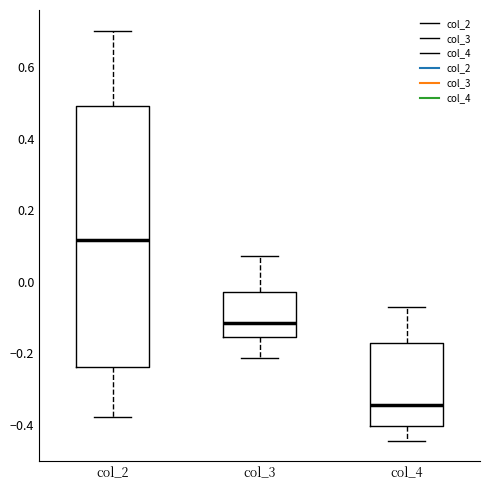

Reading left to right, read every box against the y-axis: the position of its median line, the range the box covers, and the ends of its whiskers. The values are not printed on the chart, so give them approximately, as read against the axis.

col_2: median 0.12, box -0.24 to 0.50, whiskers -0.38 to 0.70
col_3: median -0.12, box -0.16 to -0.02, whiskers -0.22 to 0.08
col_4: median -0.34, box -0.40 to -0.16, whiskers -0.44 to -0.06